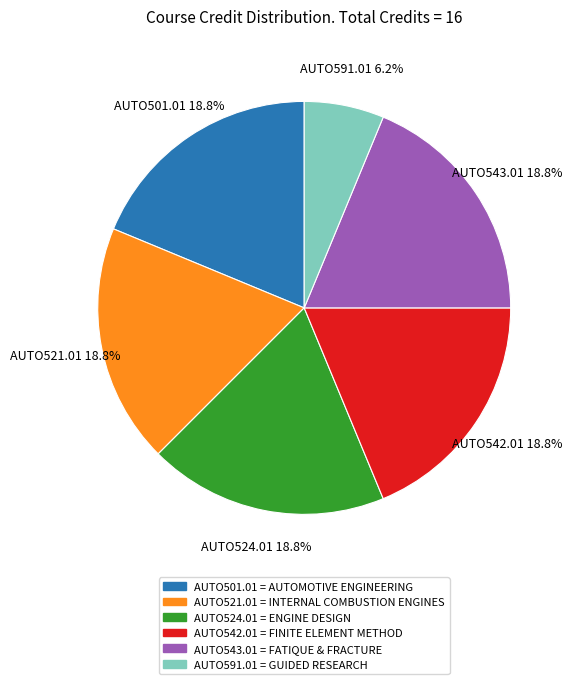

Count the number of slices in the pie.

6